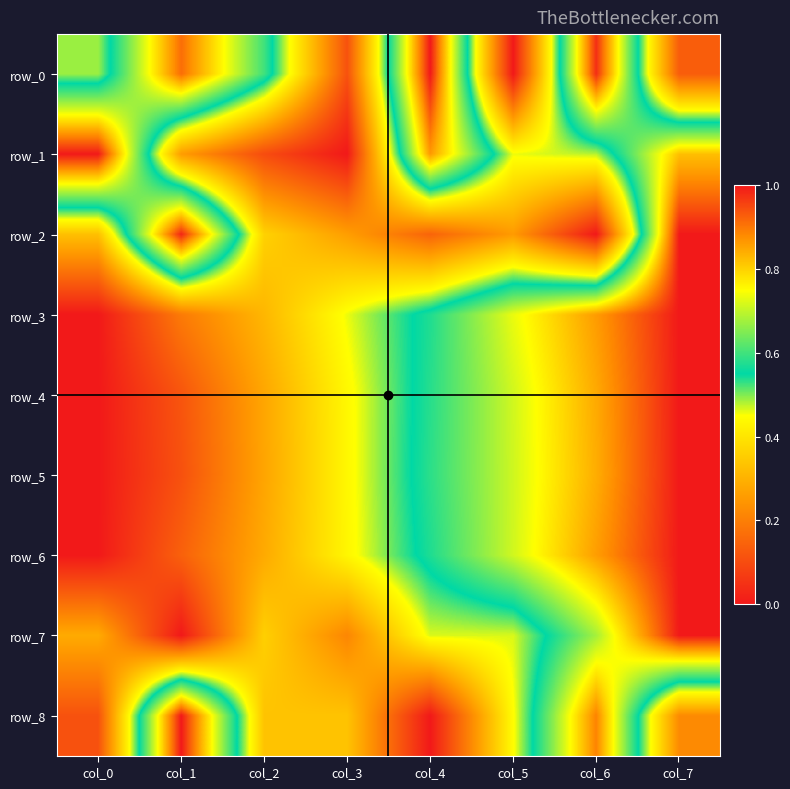

What is the total value across all series at col_7?

7.2